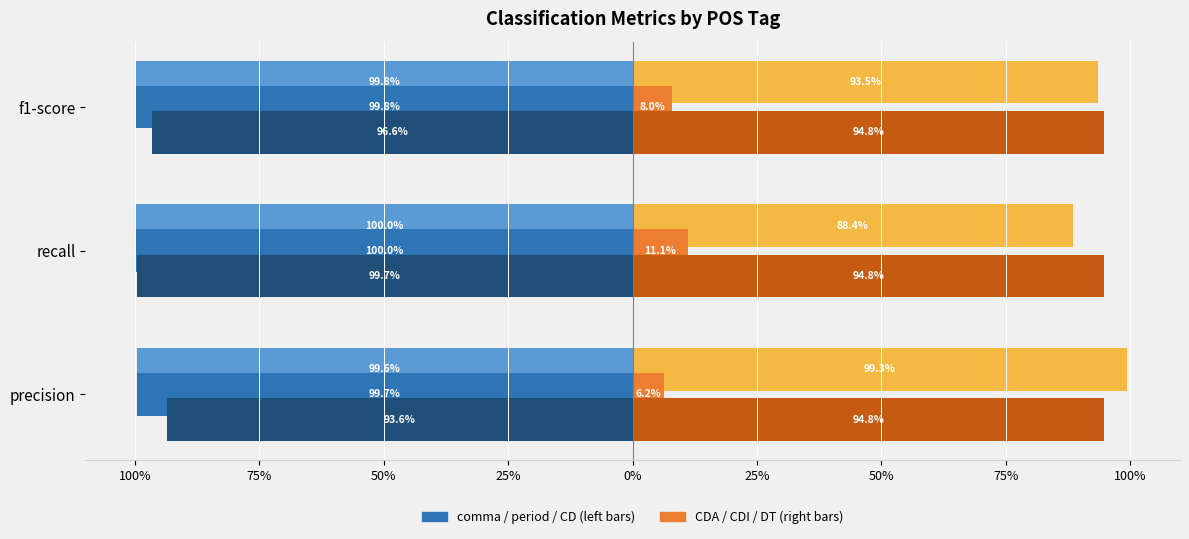

How many bars are there in total?

18